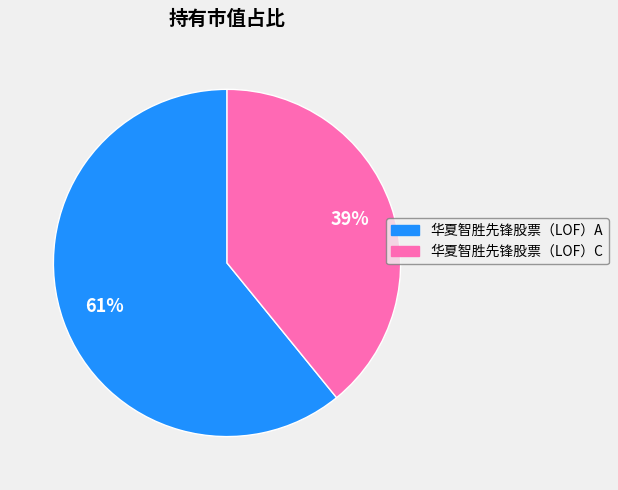

How many segments does this pie chart have?

2